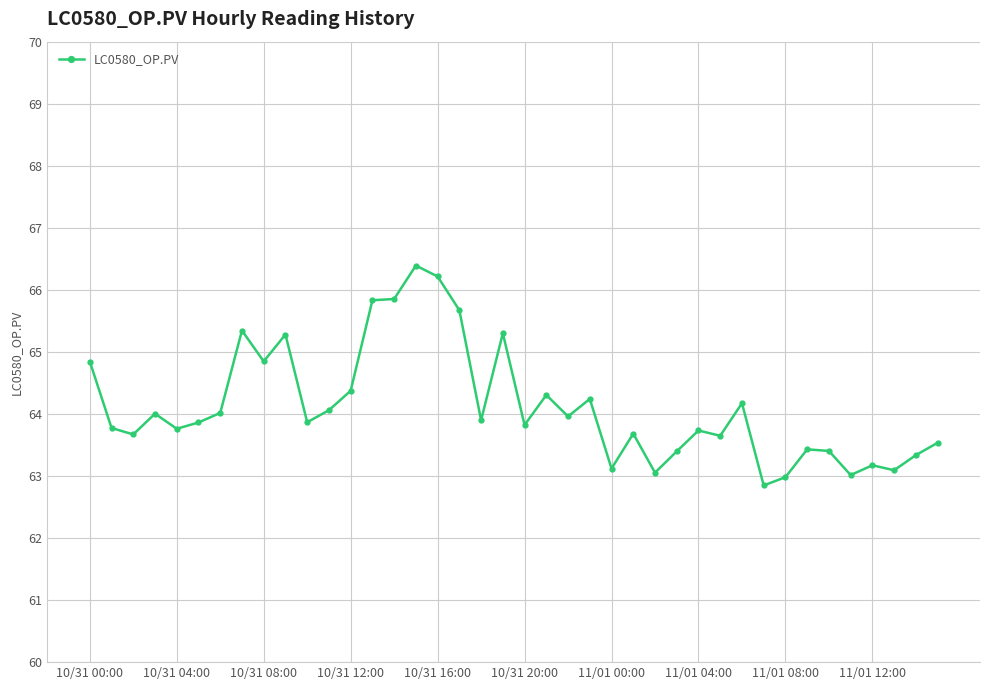

What is the greatest value displayed?

66.4